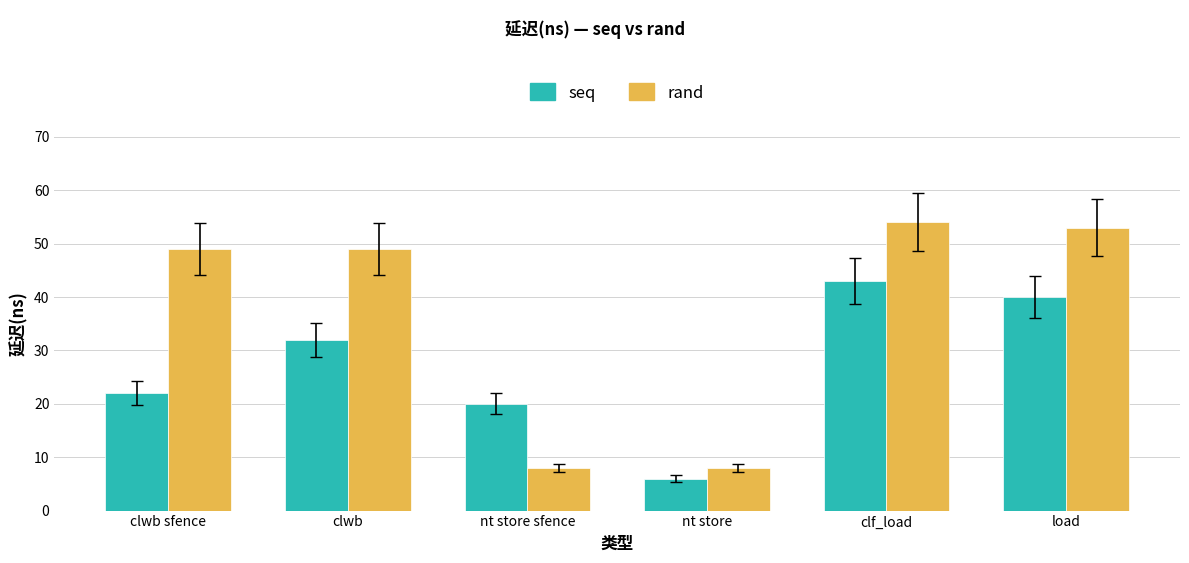

Is it true that rand equals 49 at clwb?

True